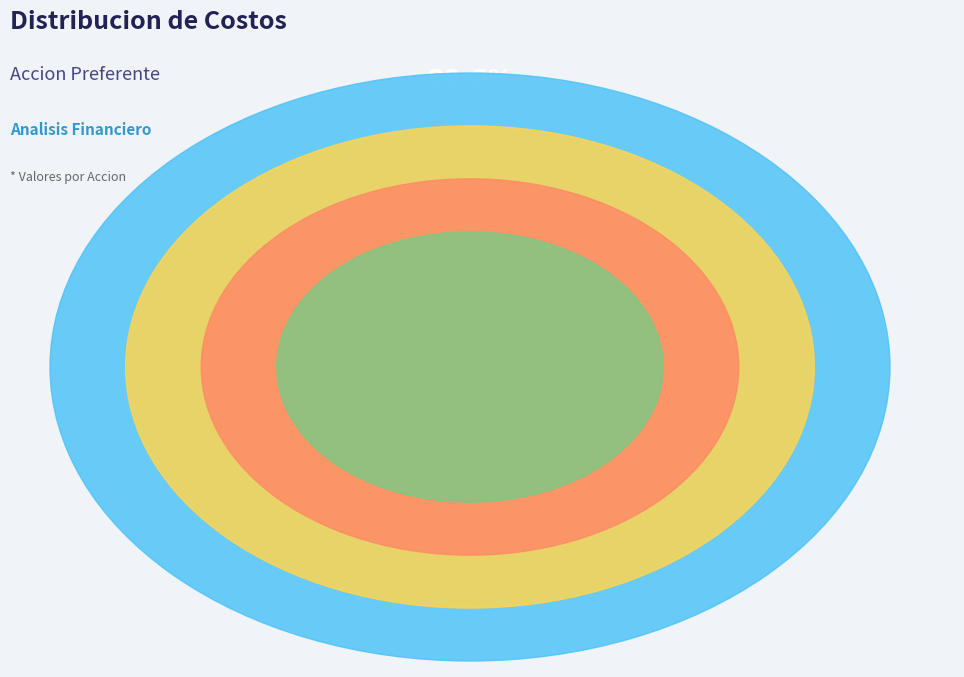

To the nearest percent, what portion does Dividendo Preferente represent?

12%